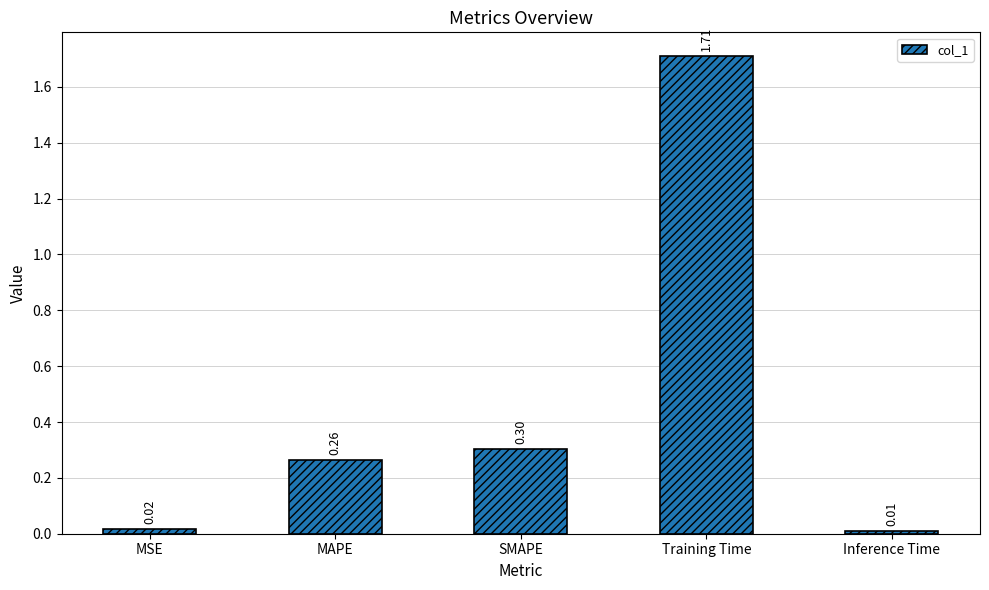

Where is the data nearest to the value 0?

Inference Time